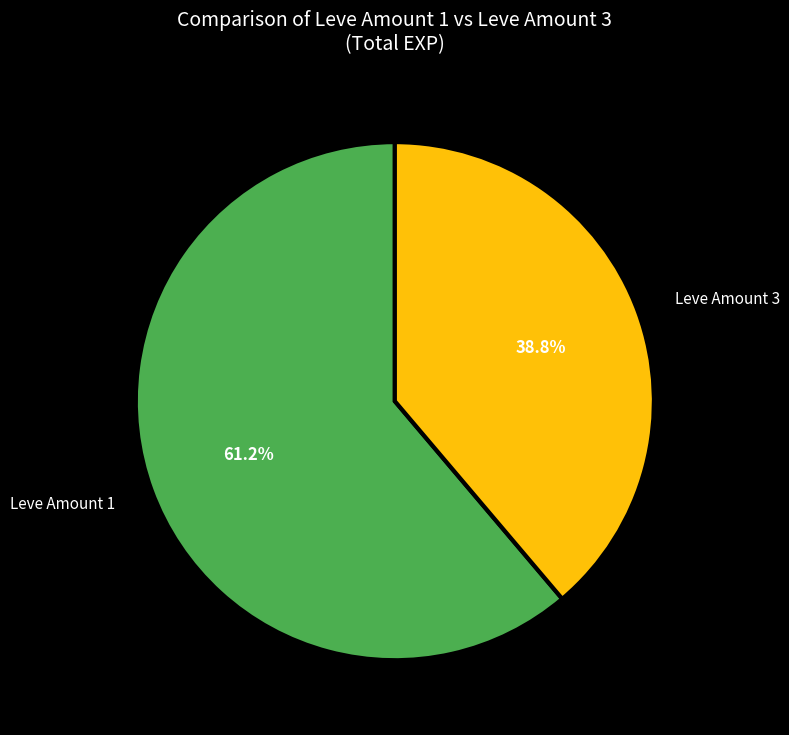

Which category has the smallest portion of the pie?

Leve Amount 3